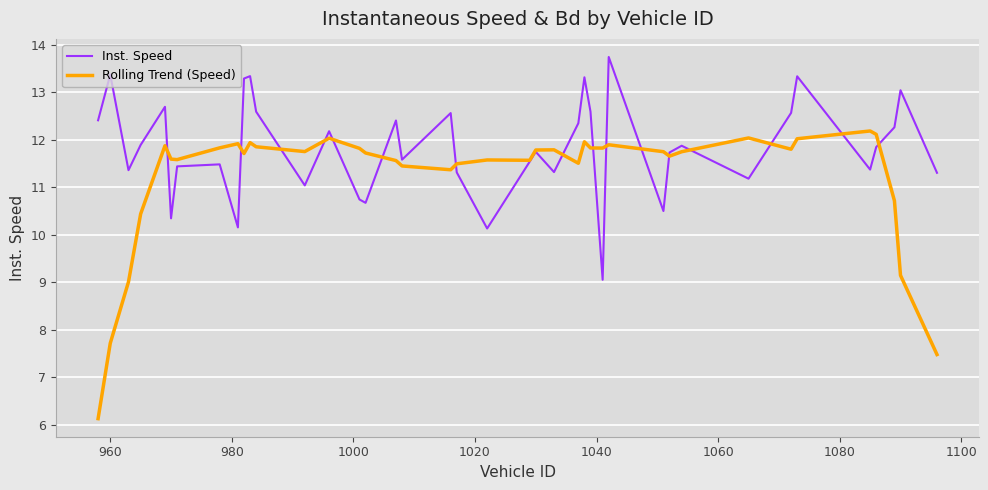

What is the difference between the maximum and second lowest values in the Rolling Trend (Speed) series?

4.7